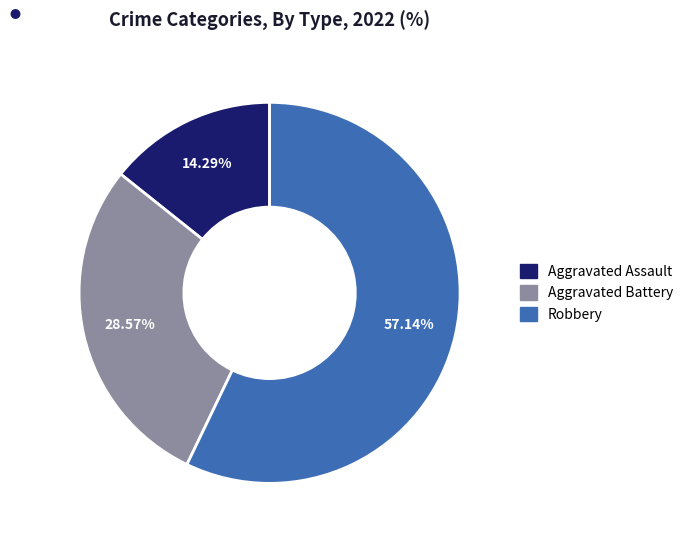

How many segments does this pie chart have?

3